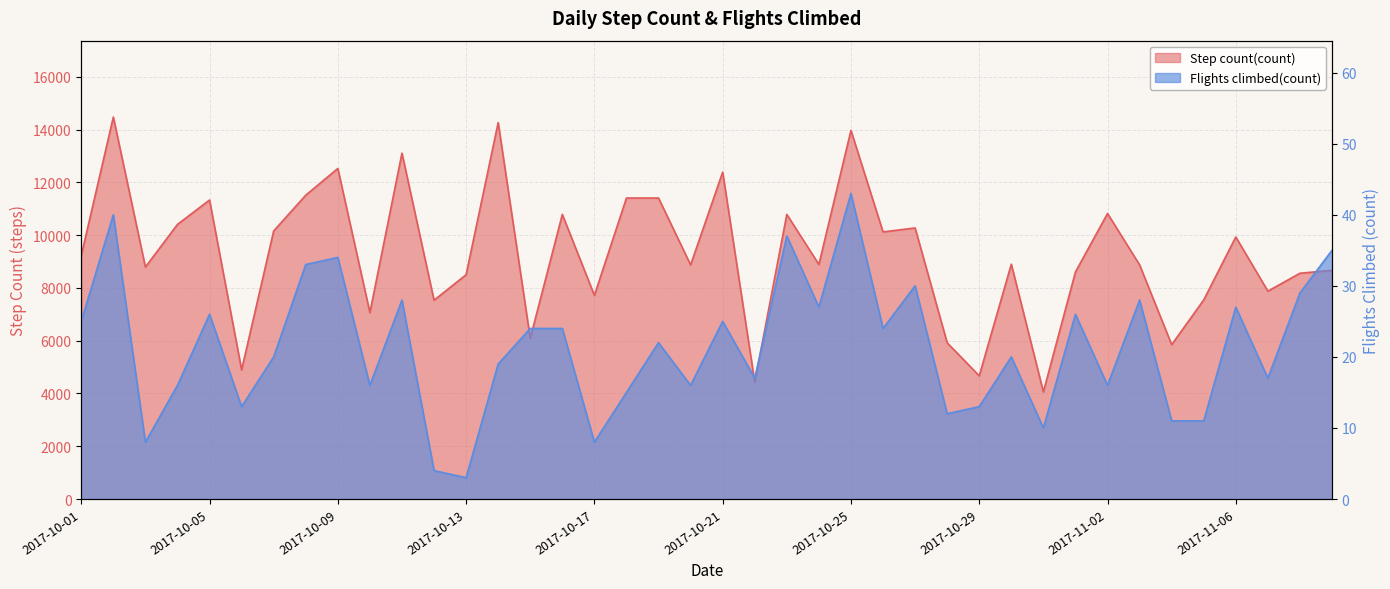

How many interior local valleys does the Step count(count) series have?

14